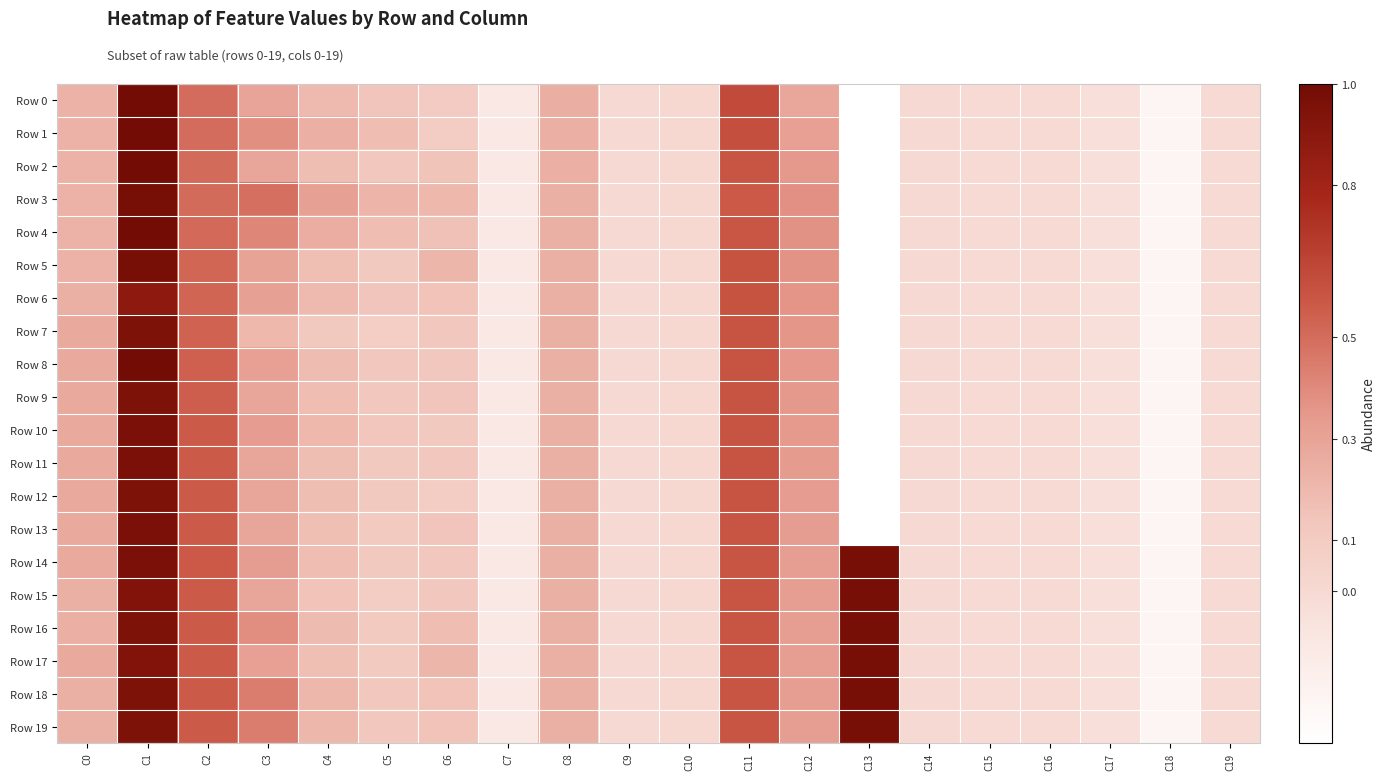

Which series has the largest range (max minus min)?

Row 0